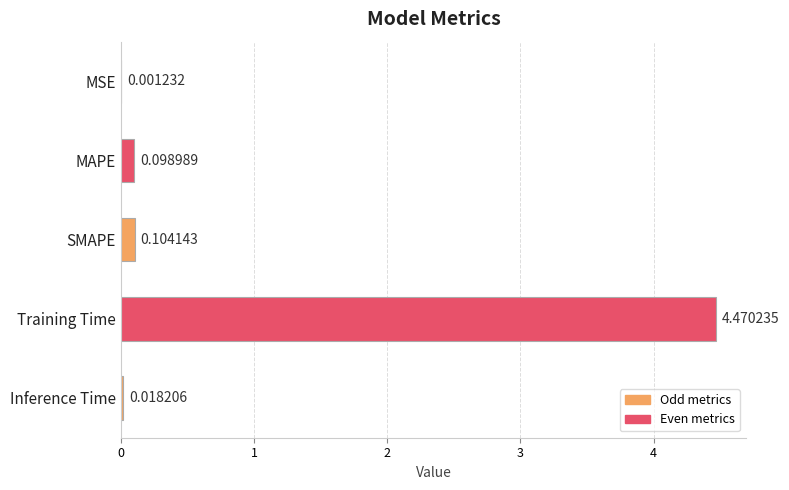

What is the change in value from SMAPE to Training Time?

+4.4